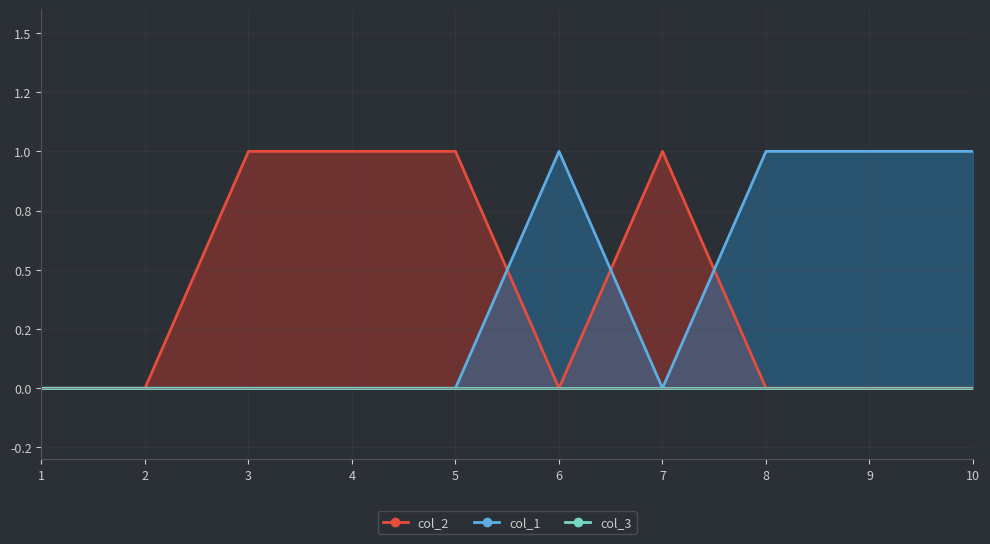

Which series has the largest total across all categories?

col_2